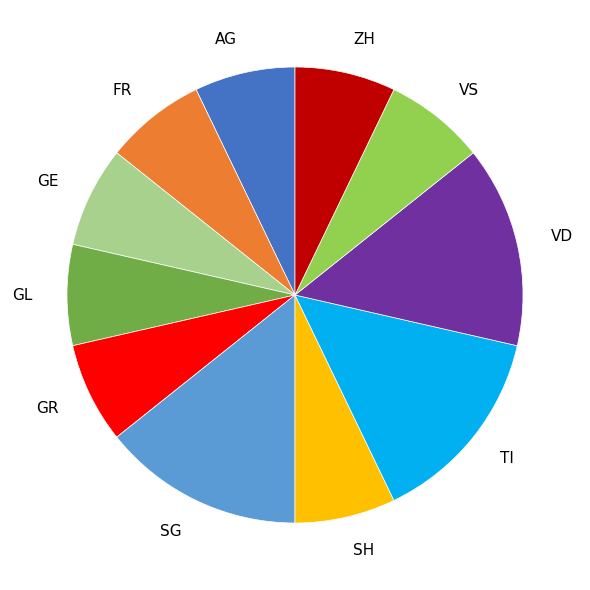

Combined, do GE and GL account for over 50%?

No